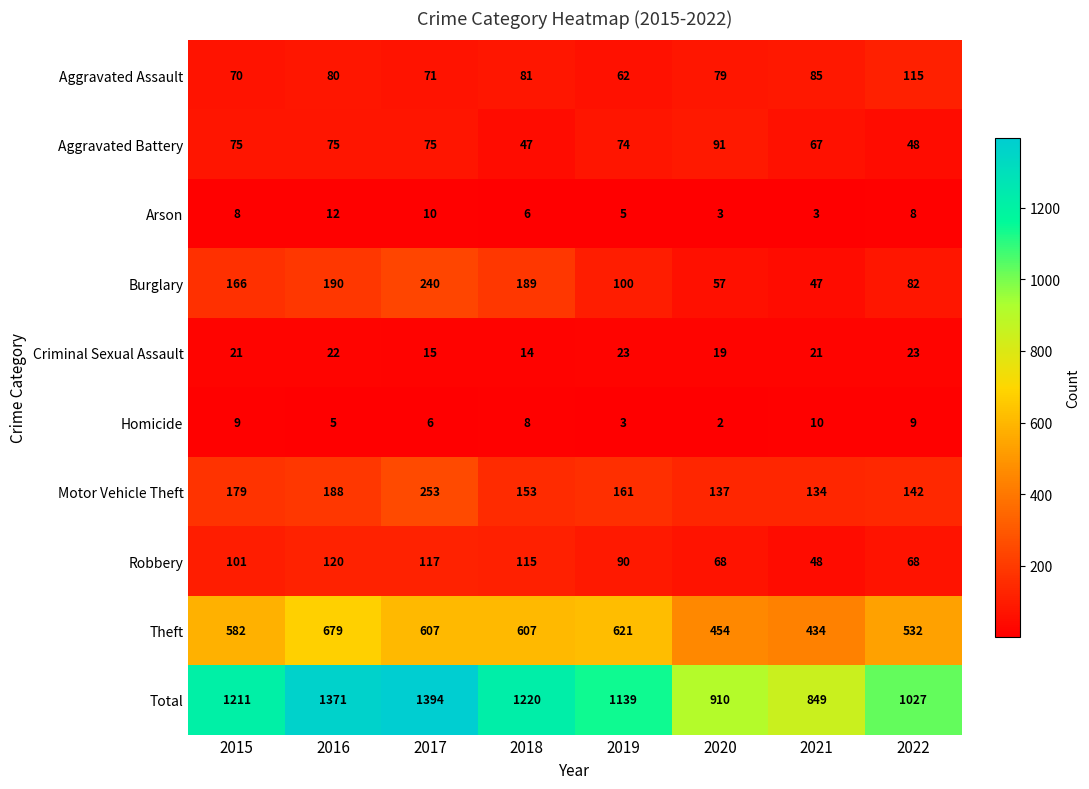

What is the approximate value of Motor Vehicle Theft at 2017, to the nearest 50?

250